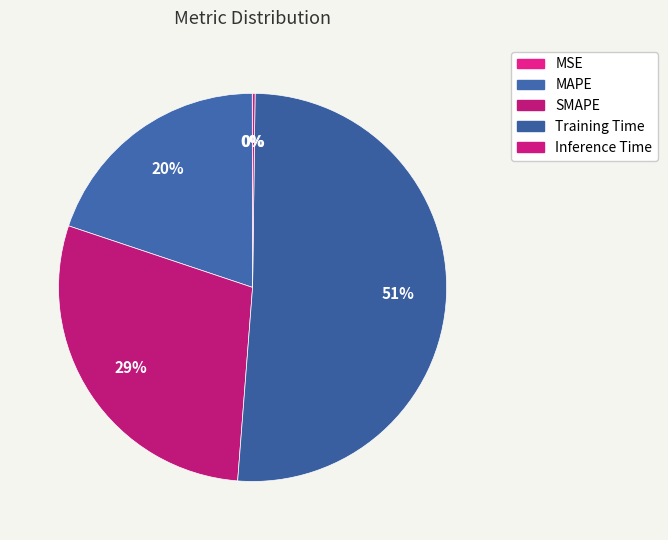

How many segments does this pie chart have?

5